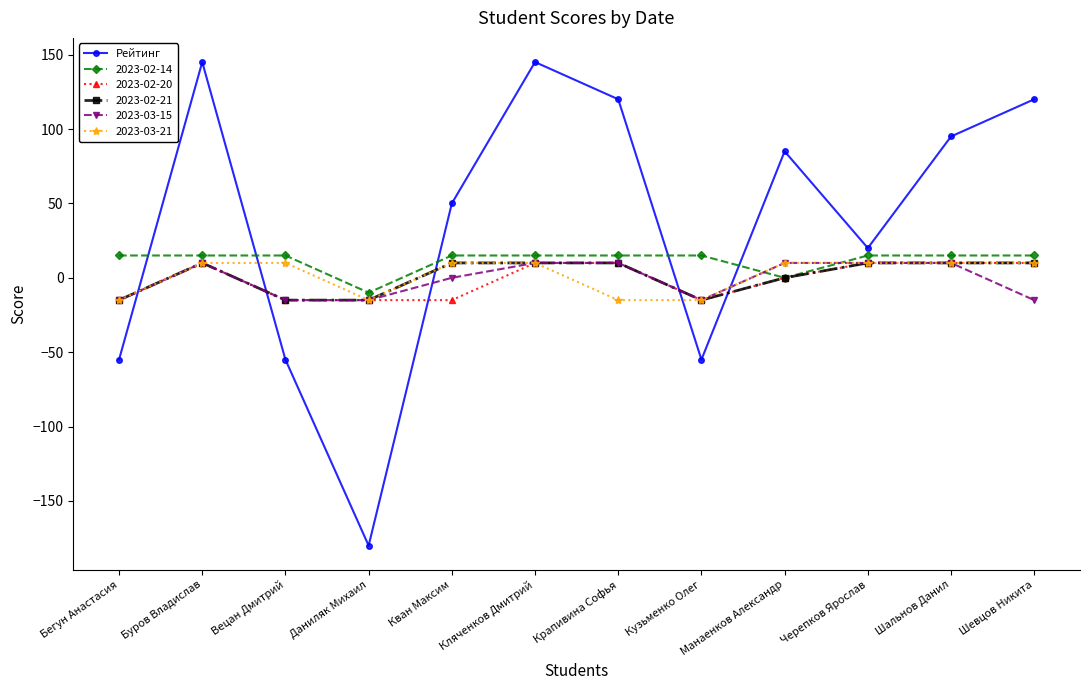

What is the difference between the highest and lowest values at Шальнов Данил?

85